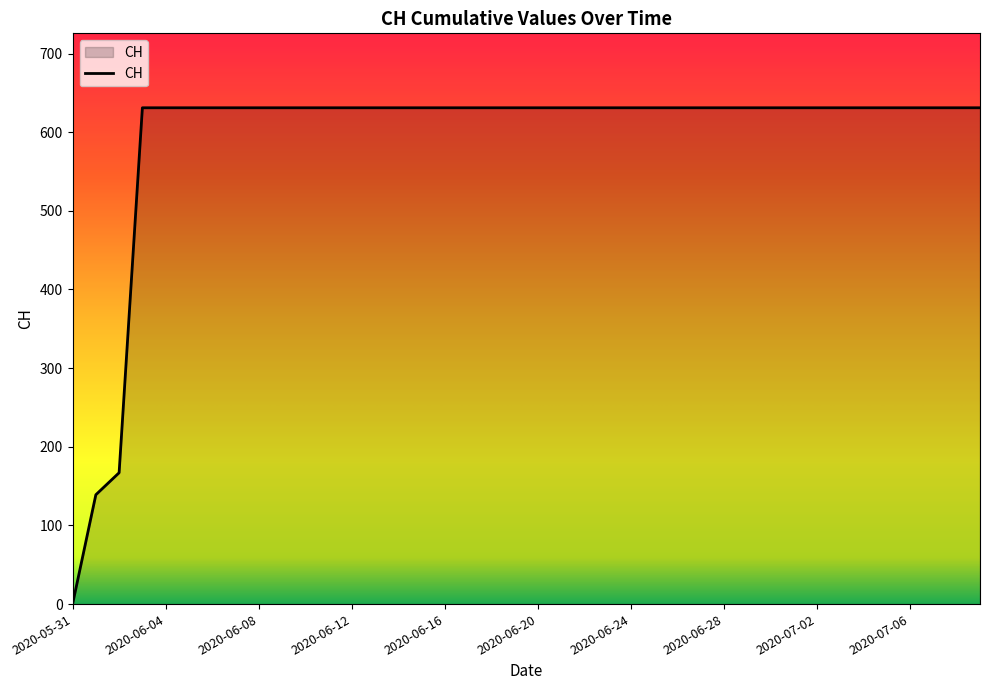

What is the difference between the maximum and minimum values?

631